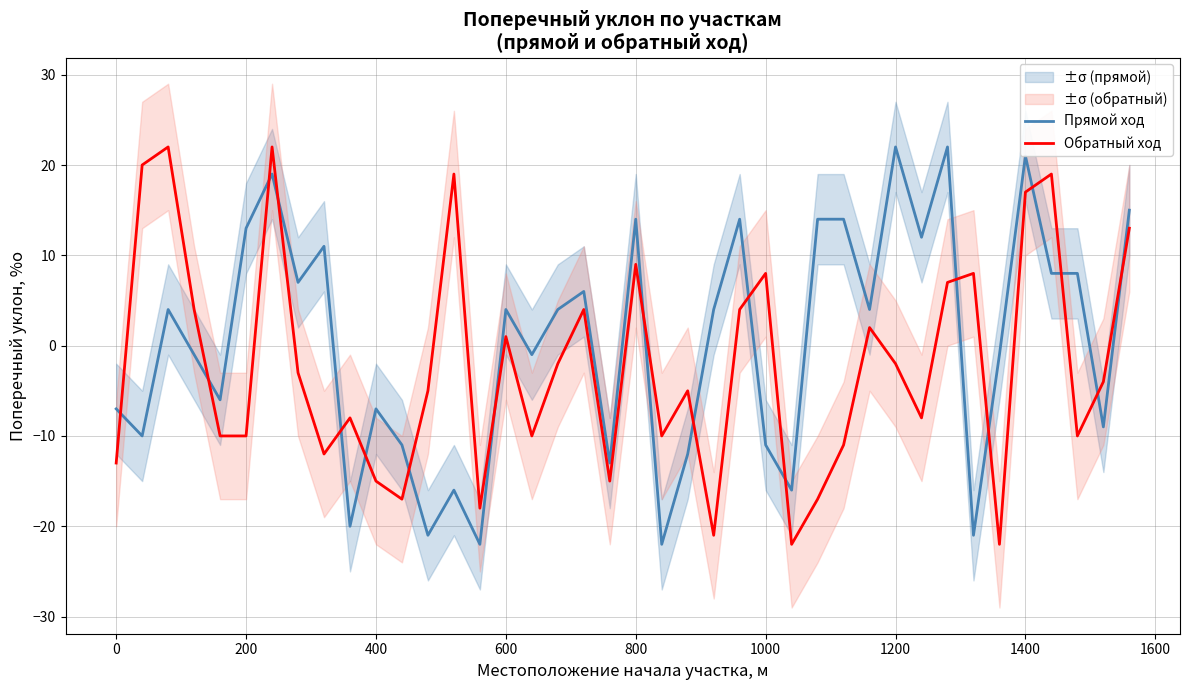

What is the highest value of the Прямой ход series?

22